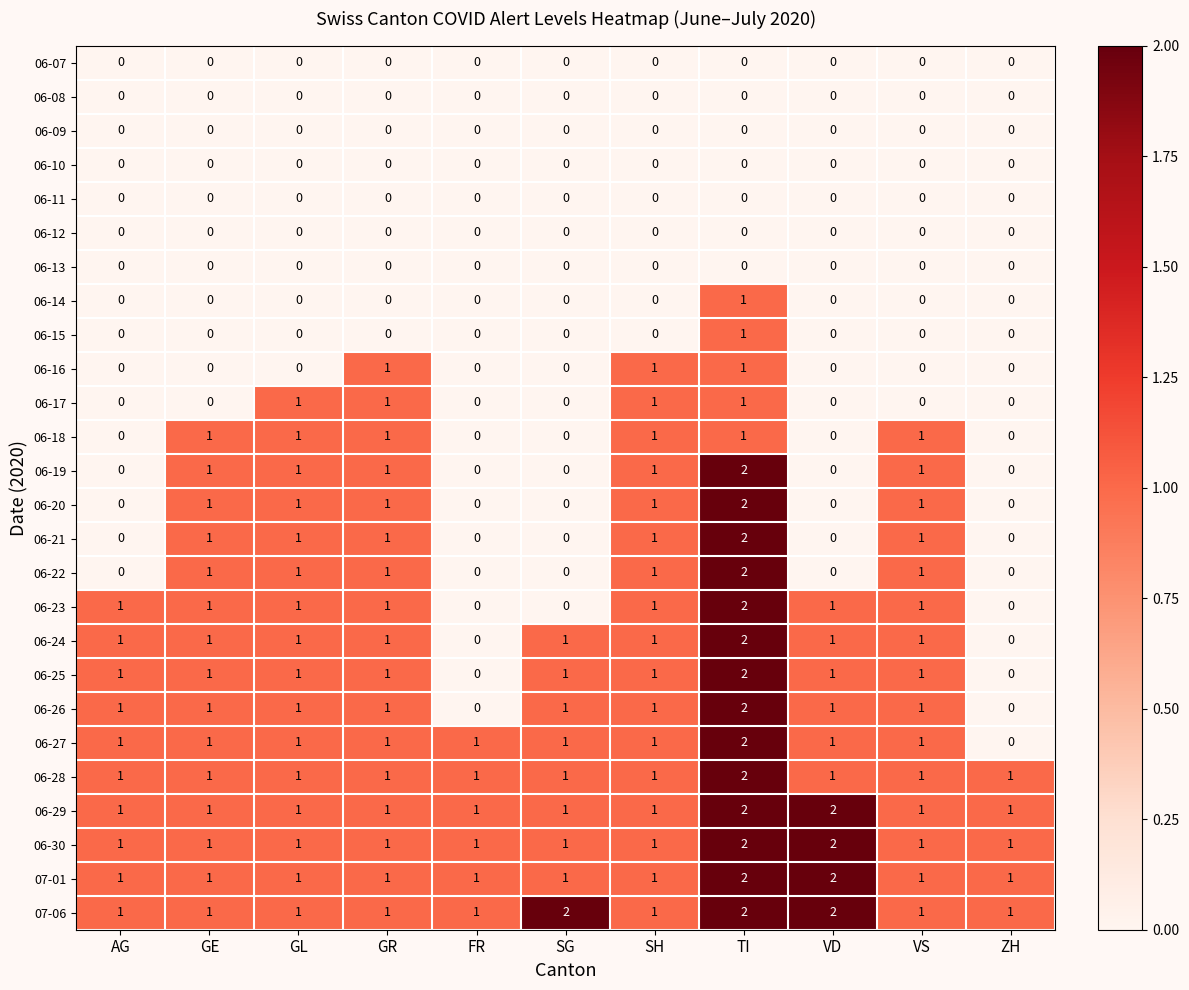

At which category is the sum across all series the highest?

TI